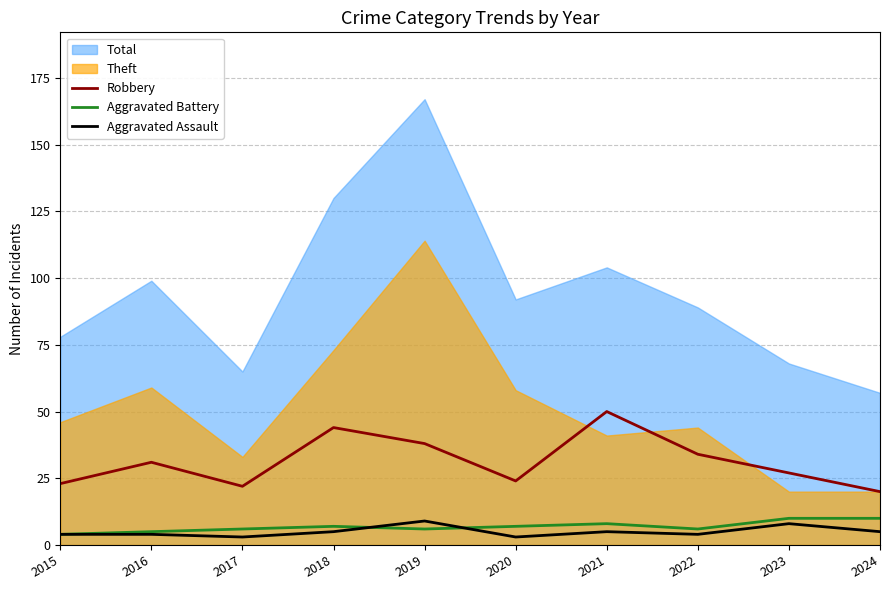

At which category is the sum across all series the highest?

2021